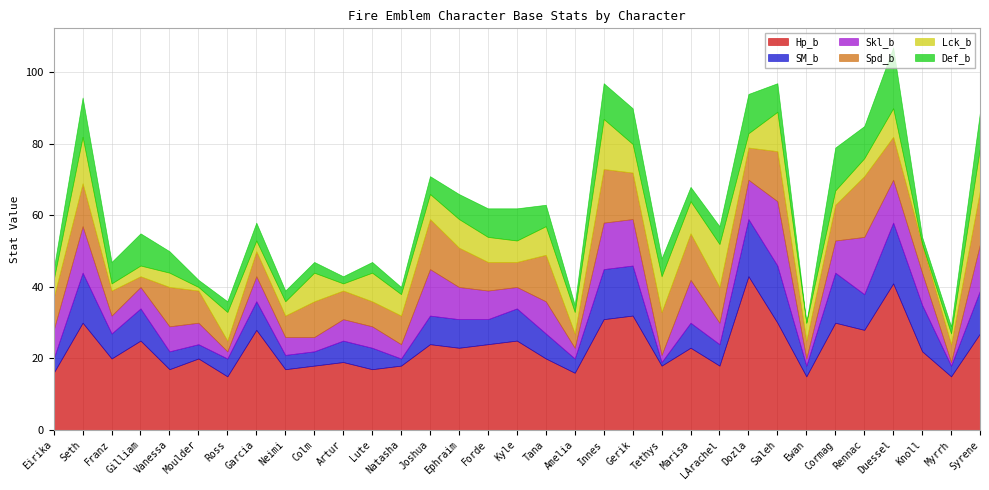

True or false: Skl_b has a value of 6 at Gilliam.

True